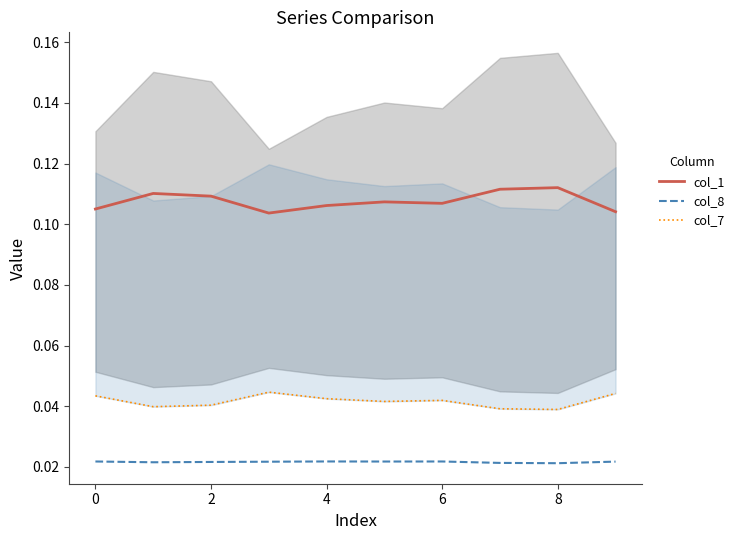

True or false: col_1 and col_7 cross at least once.

False